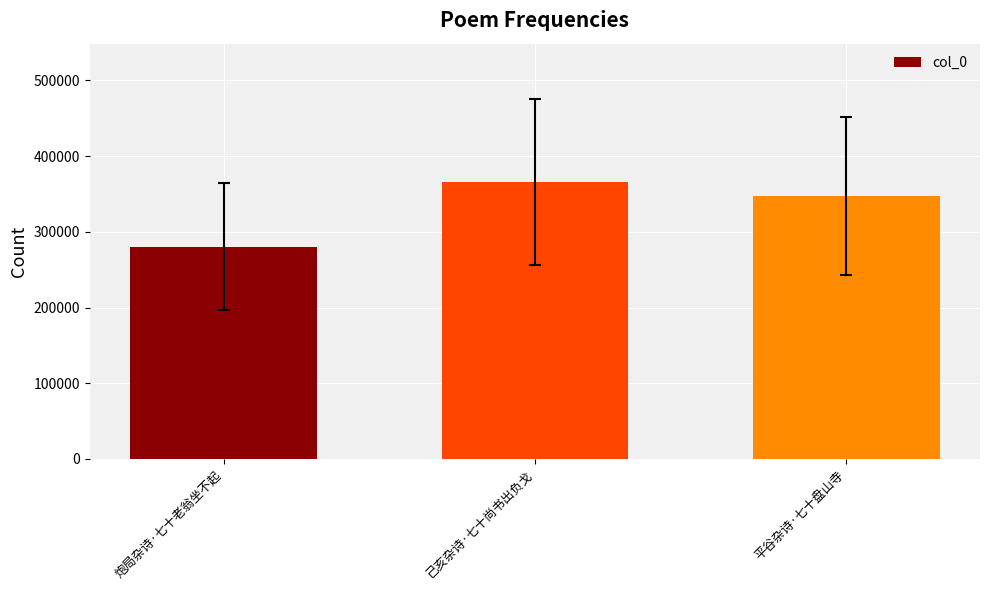

What position from the right is 平谷杂诗·七十盘山寺?

1